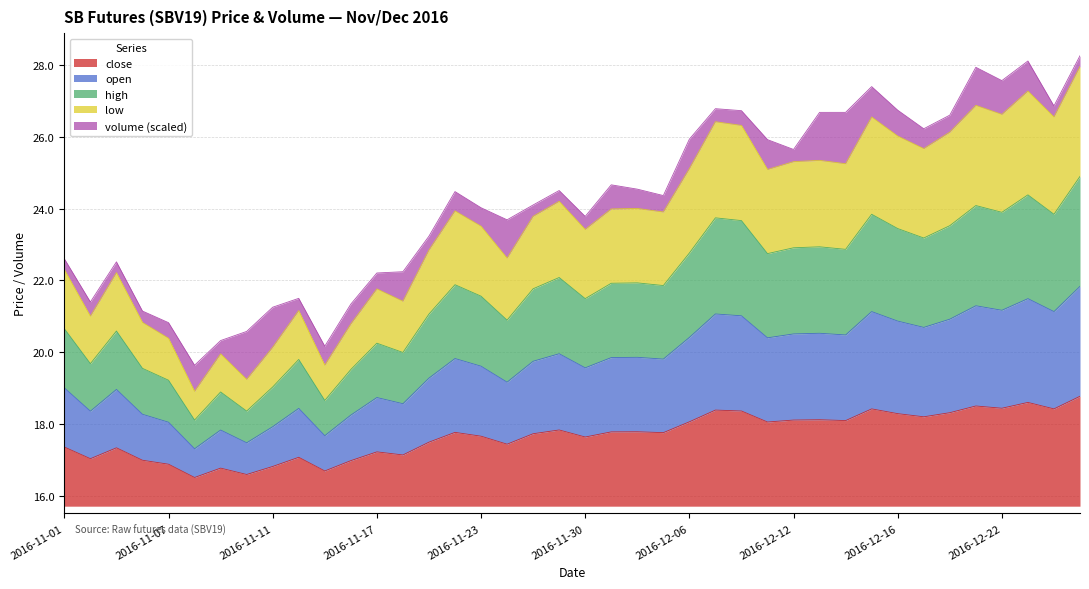

What is the label of the 40th point from the right?

2016-11-01